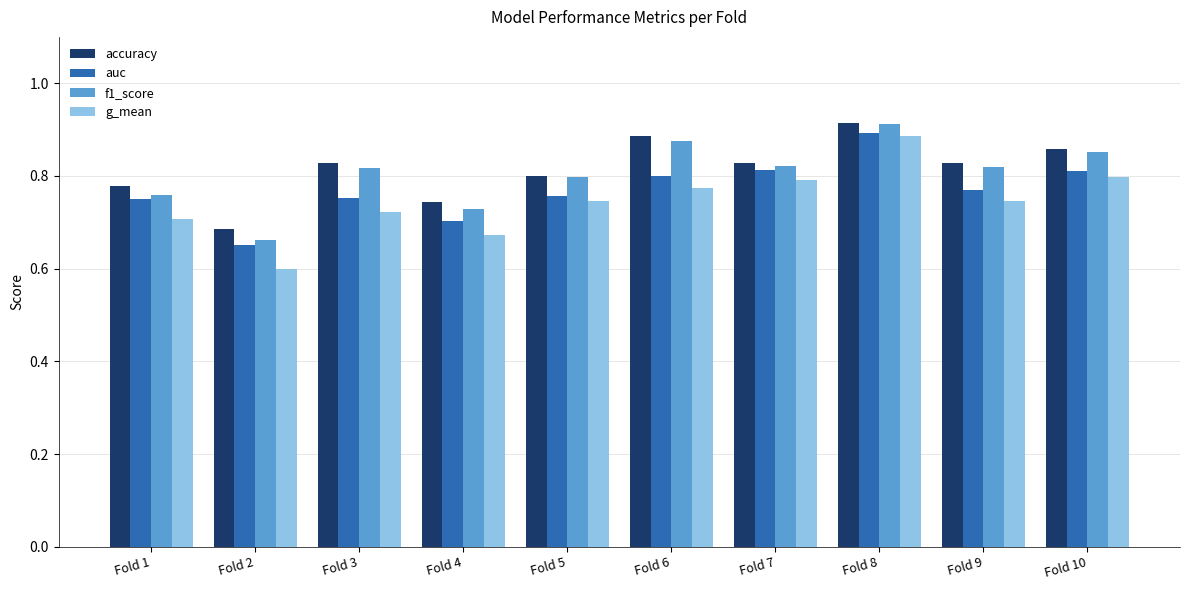

How many accuracy values are between 0 and 1?

10